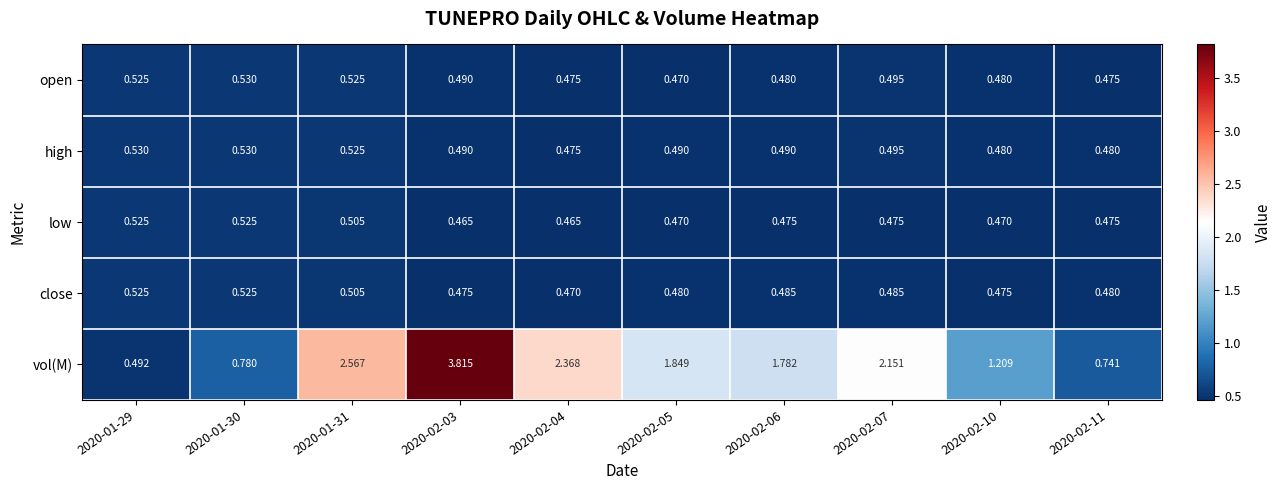

Which series has the largest total across all categories?

vol(M)